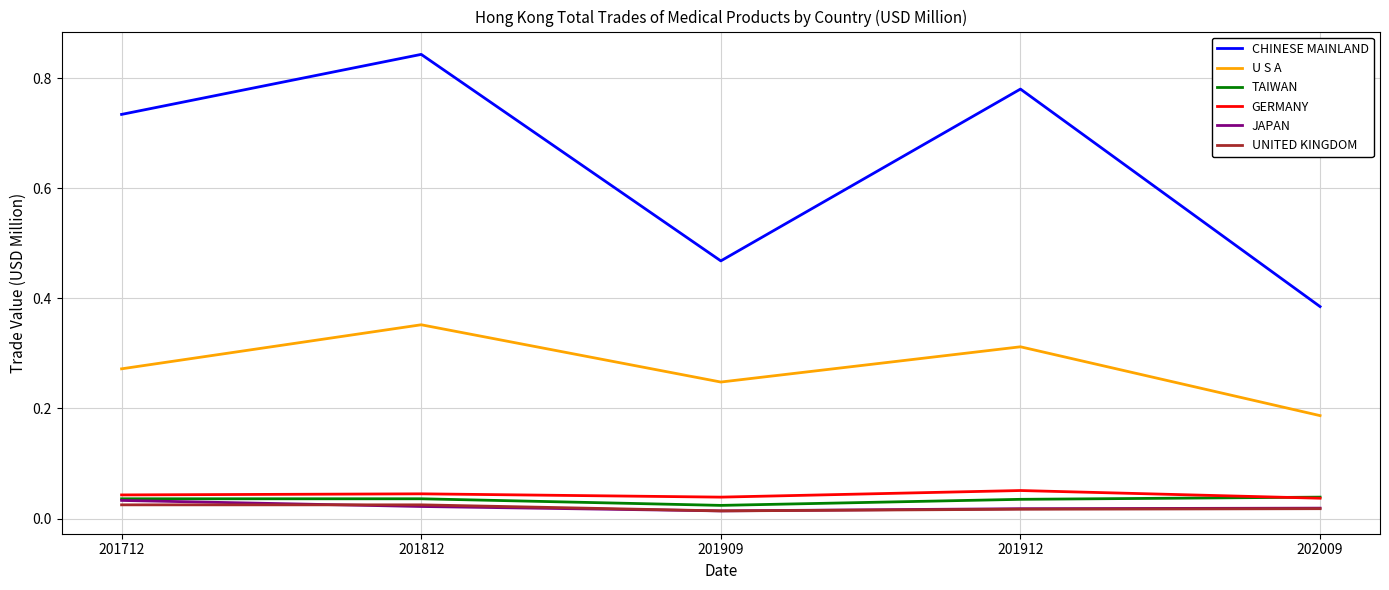

True or false: UNITED KINGDOM and CHINESE MAINLAND intersect in this chart.

False